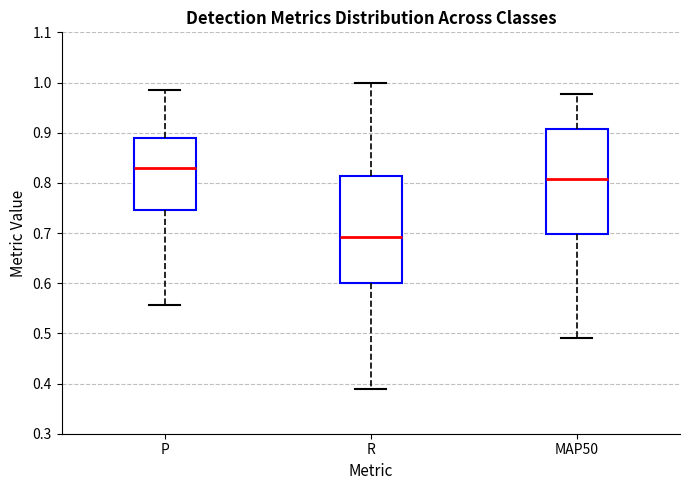

Which box has the lowest median line?

R